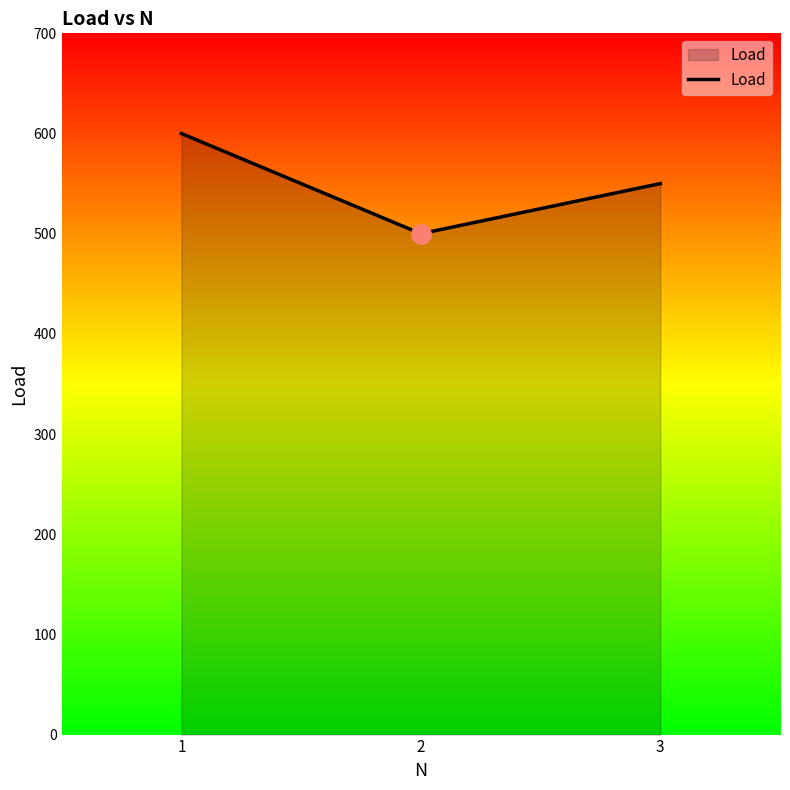

What is the change in value from 1 to 2?

-100